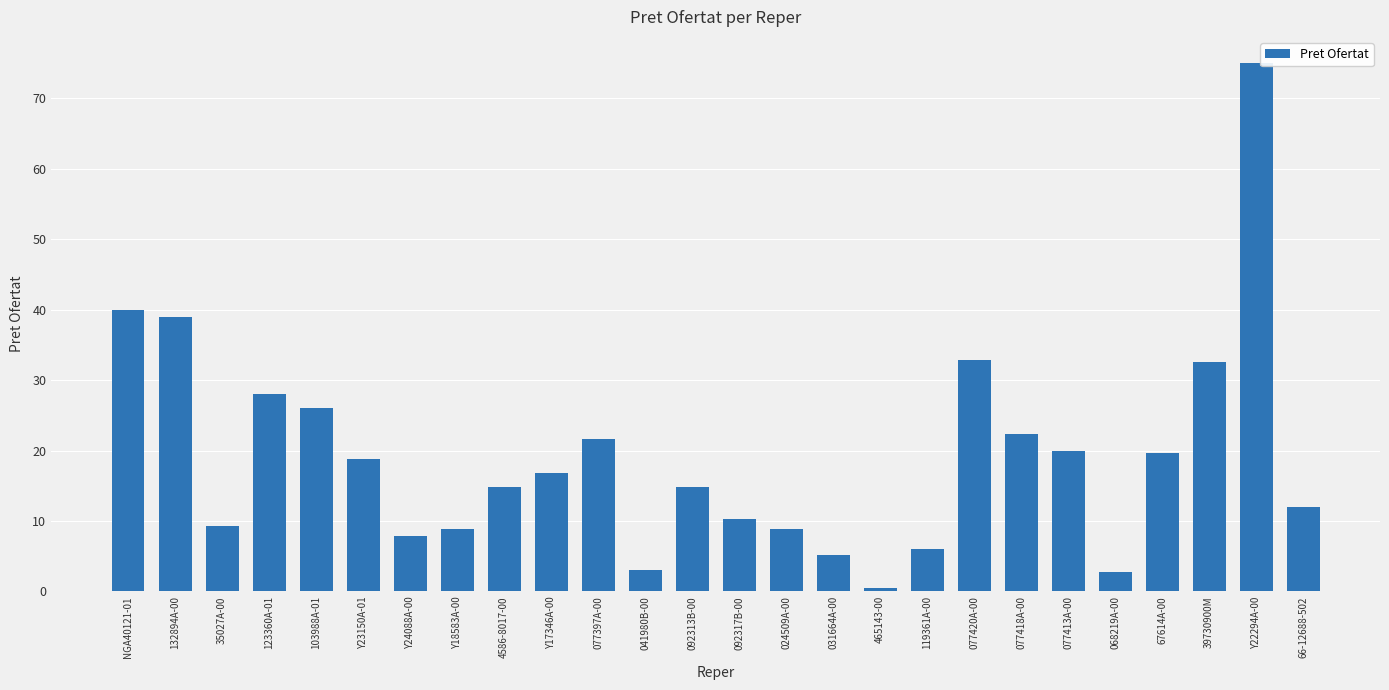

What is the value of the 2nd bar from the left?

39.0